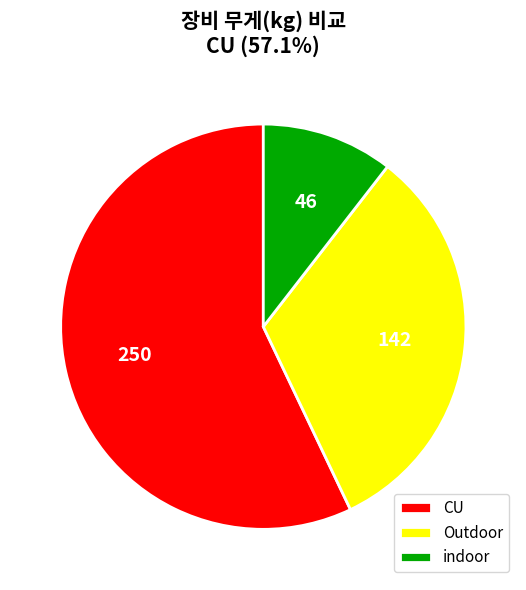

True or false: indoor accounts for 1% of the total.

False